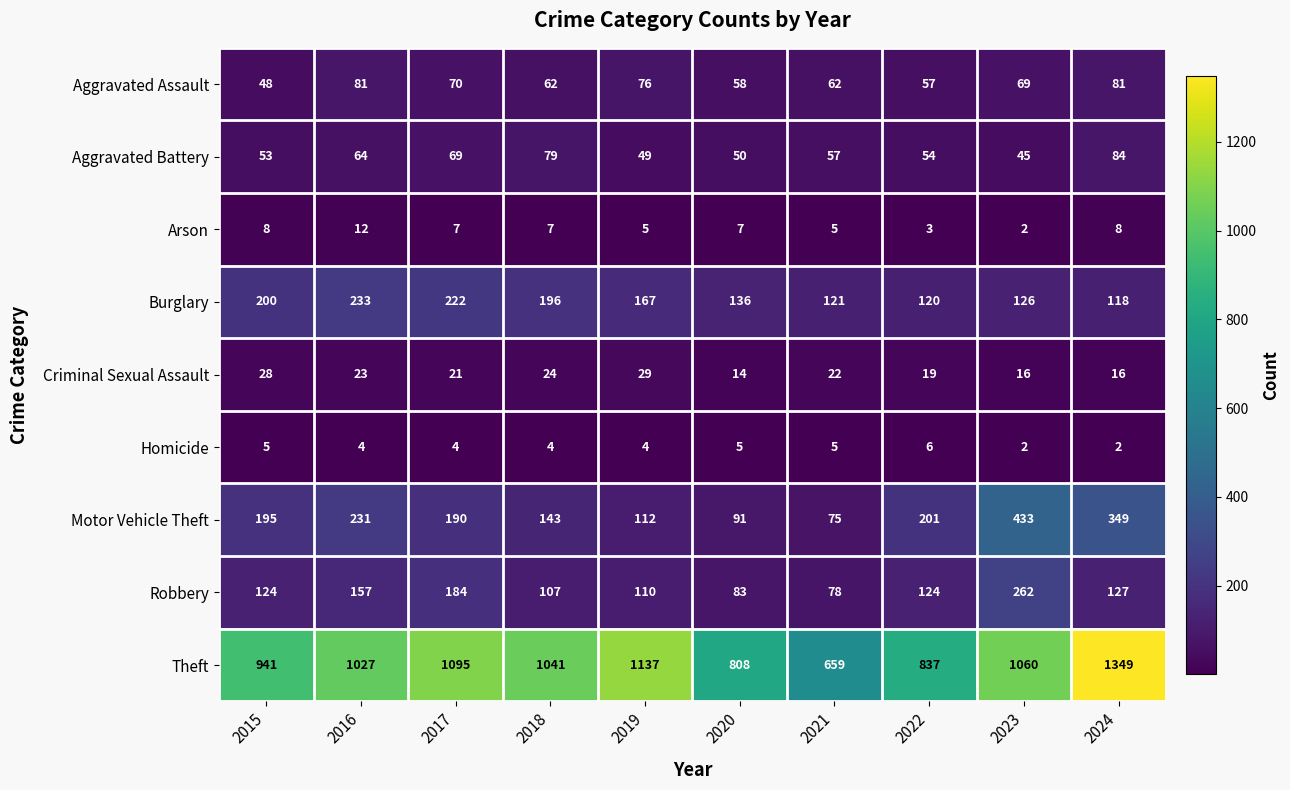

What is the difference between the Theft values at 2018 and 2023?

19